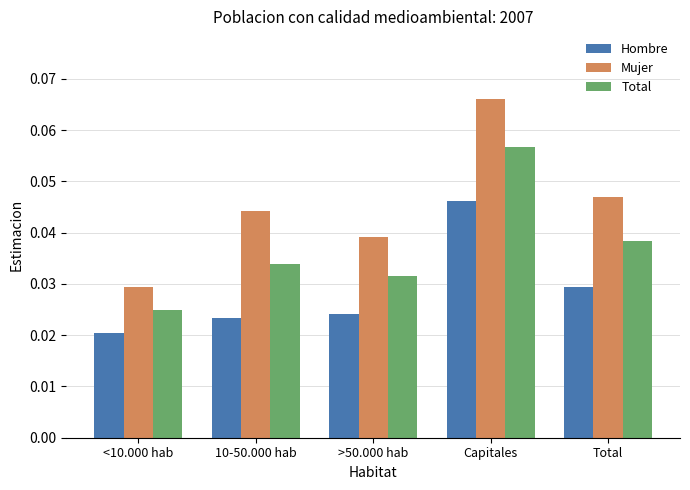

Is the value of Total at Capitales greater than the value of Mujer at <10.000 hab?

Yes